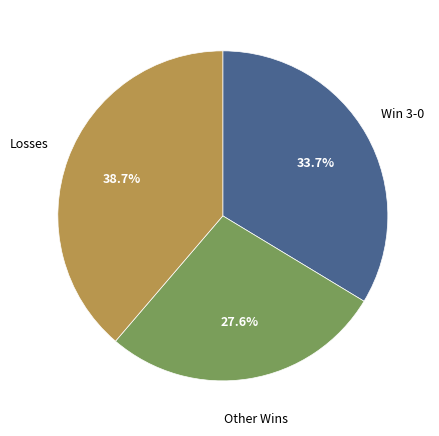

Is there any slice that represents more than half of the pie?

No